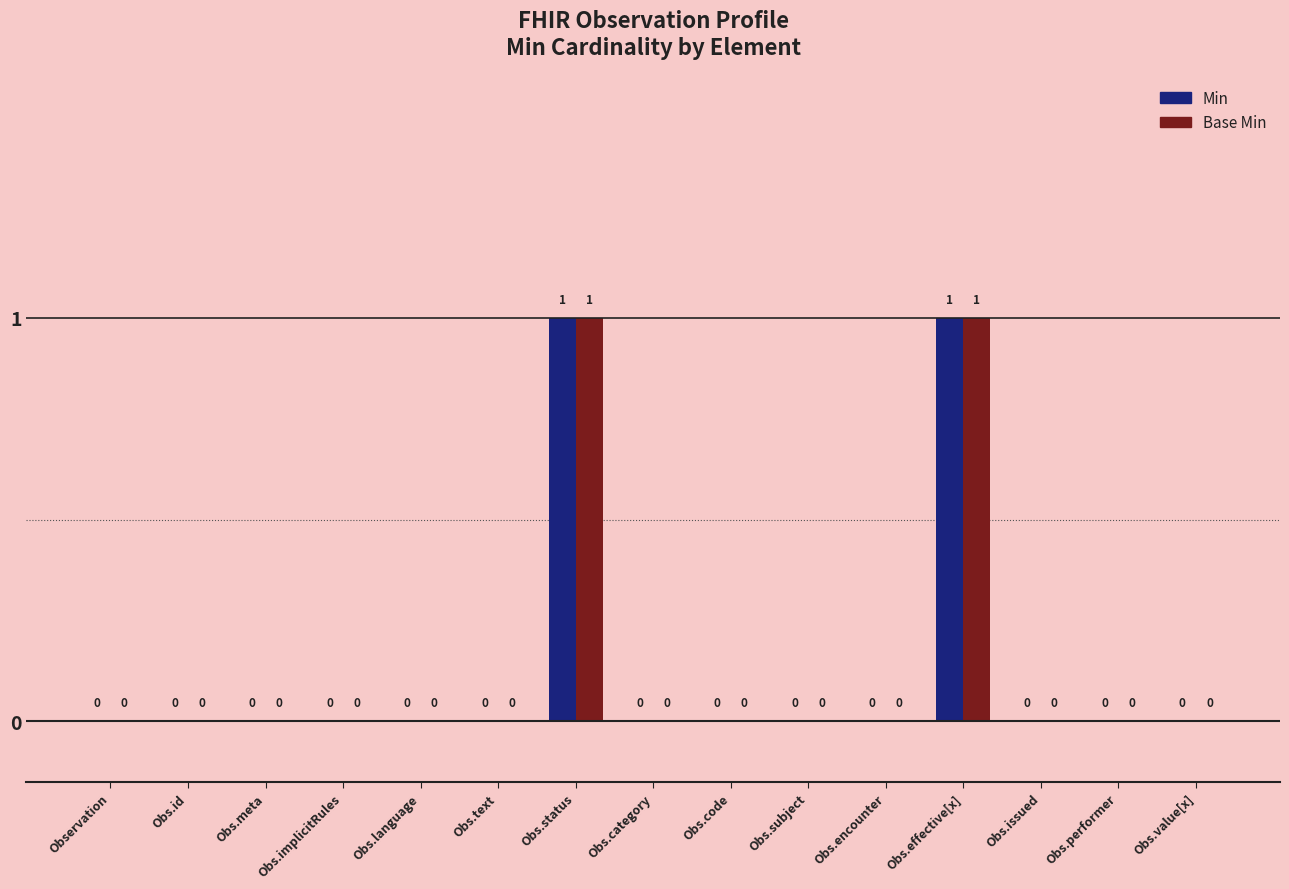

How many groups of bars are there?

15